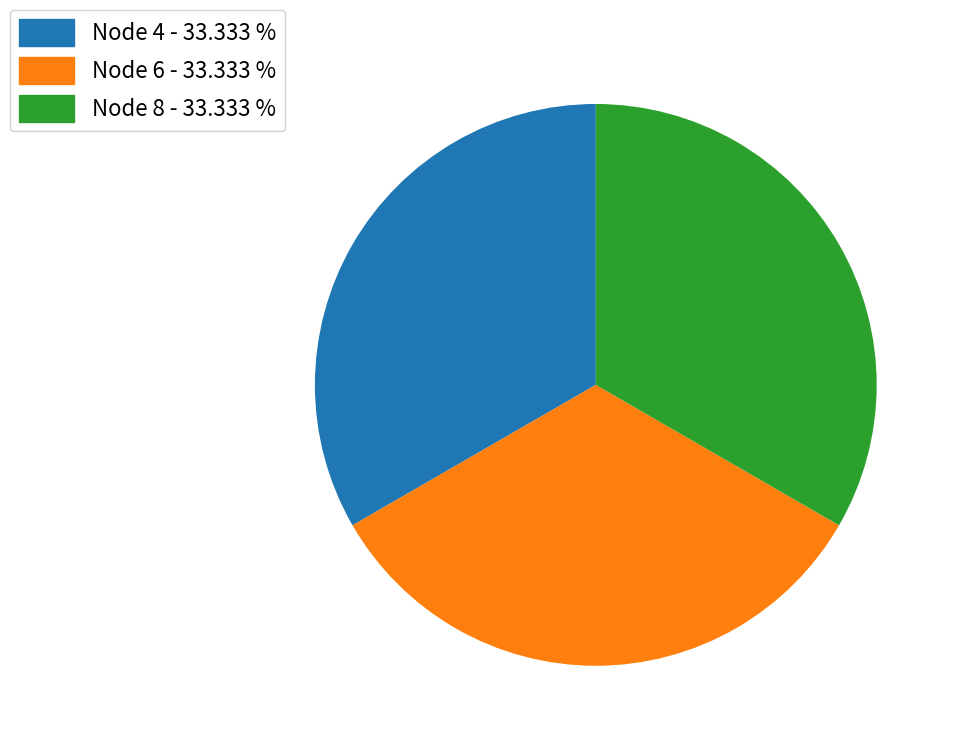

Is there any slice that represents more than half of the pie?

No